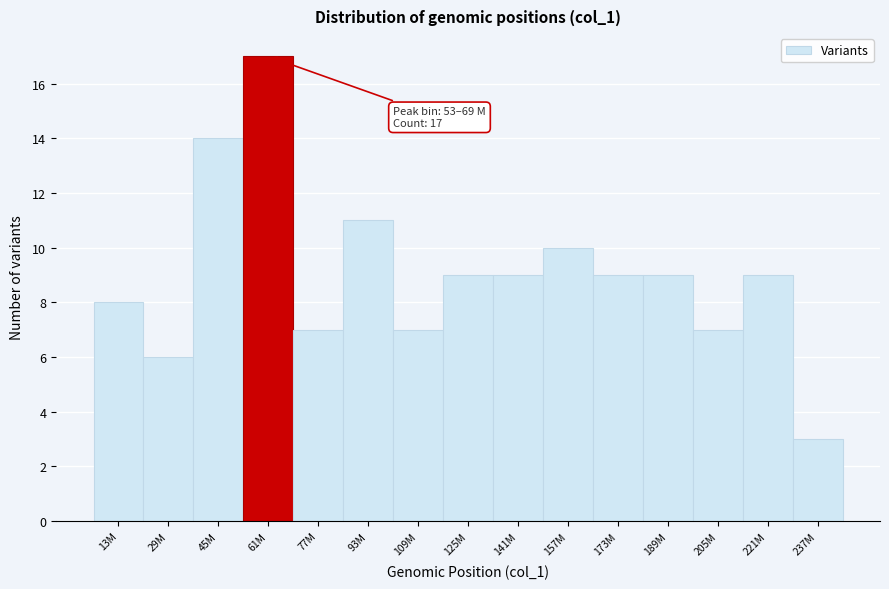

Reading right to left, transcribe all the data shown in this chart.

237M=3	221M=9	205M=7	189M=9	173M=9	157M=10	141M=9	125M=9	109M=7	93M=11	77M=7	61M=17	45M=14	29M=6	13M=8